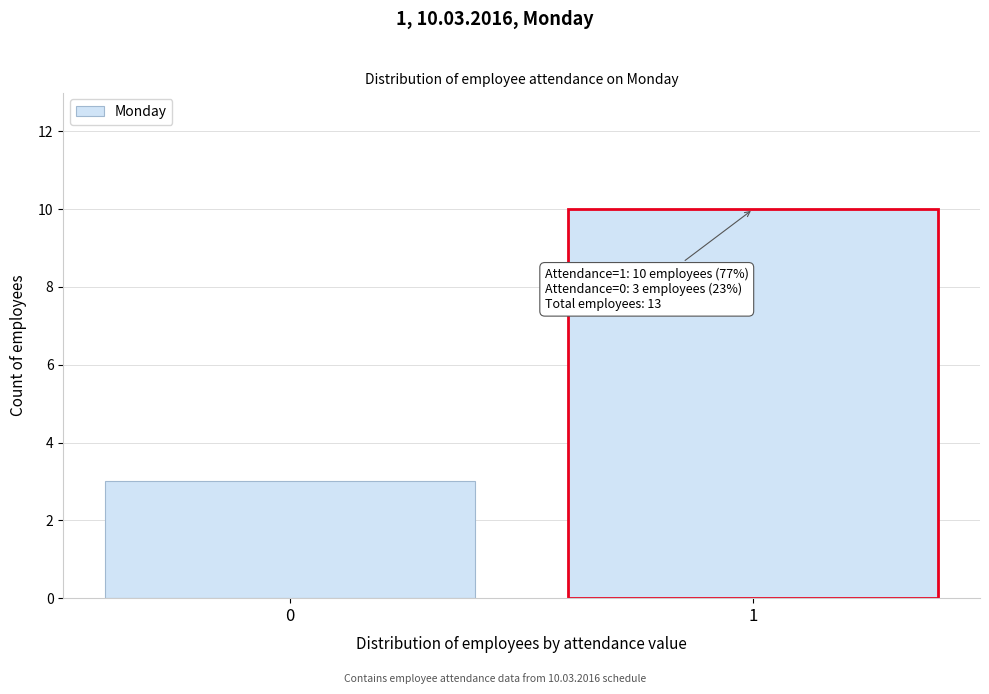

Reading left to right, transcribe all the data shown in this chart.

3	10